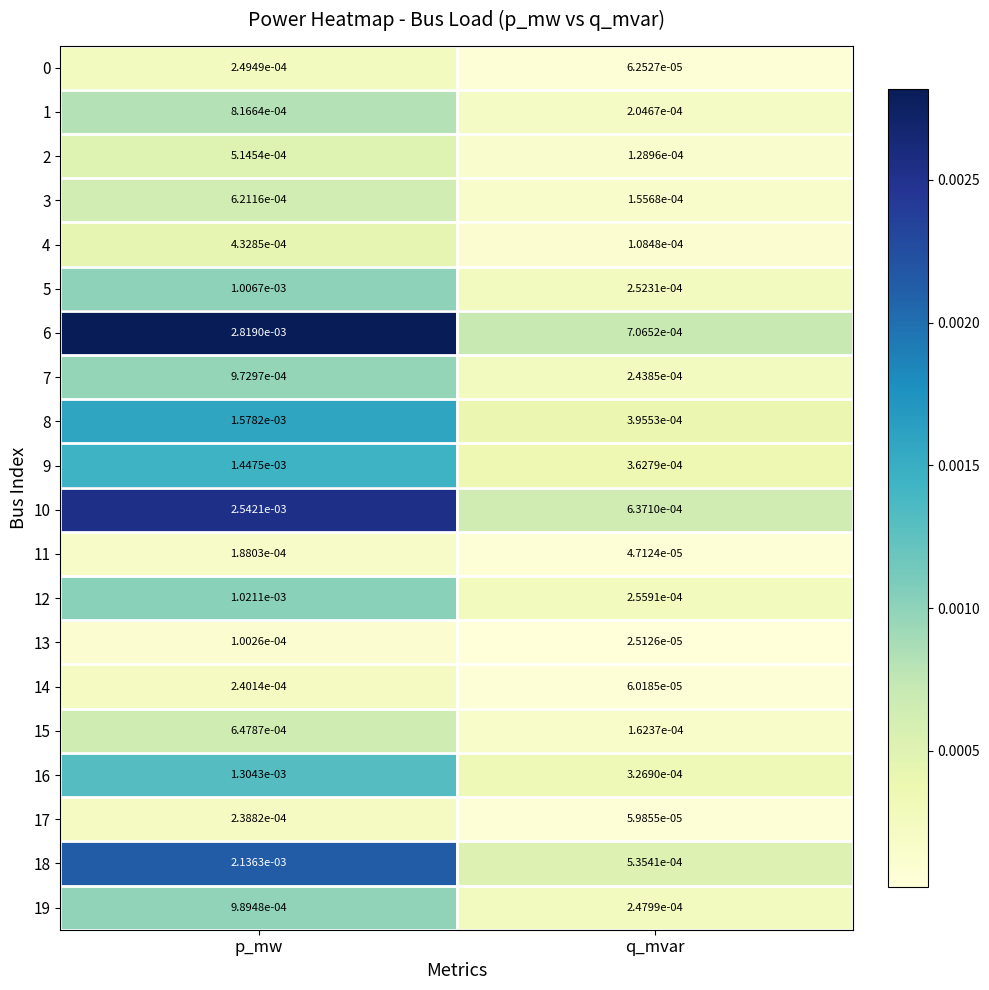

At which label is 15 closest to 0?

q_mvar